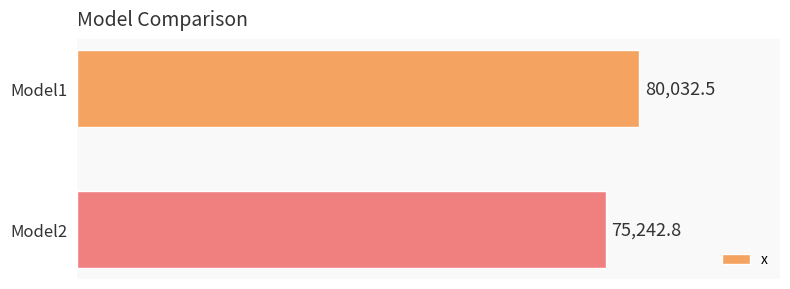

What is the difference between the values at Model1 and Model2?

4789.7